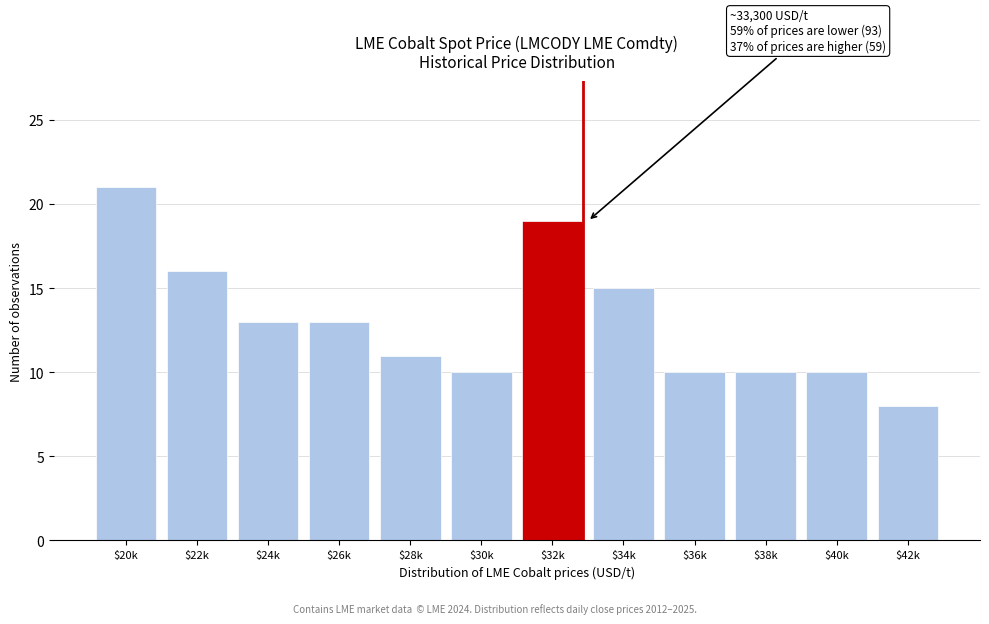

Reading right to left, what are all the values shown in this chart?

8	10	10	10	15	19	10	11	13	13	16	21